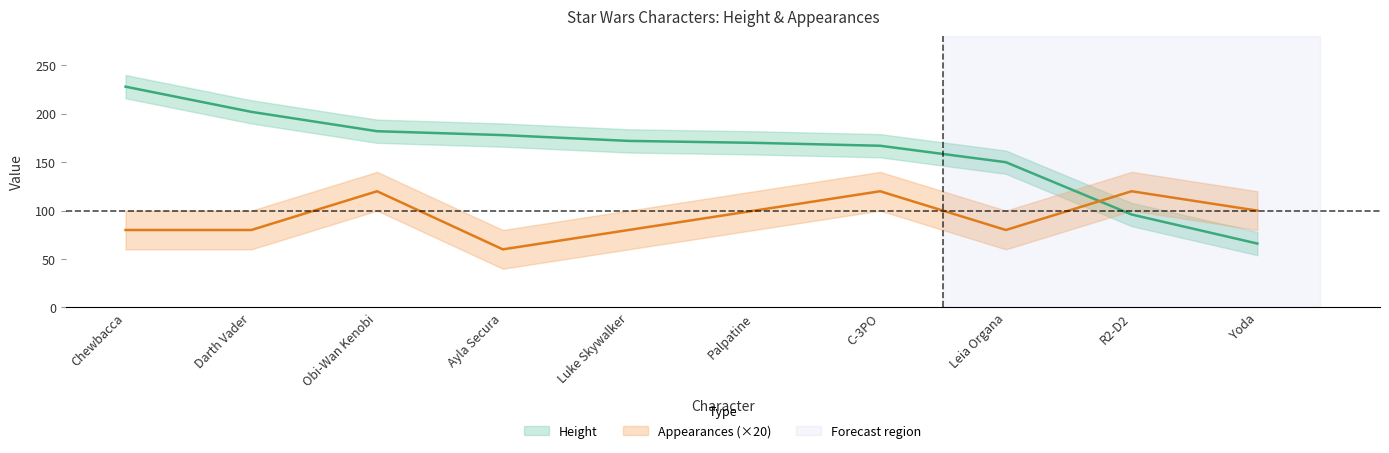

What is the label of the 9th point from the left?

R2-D2